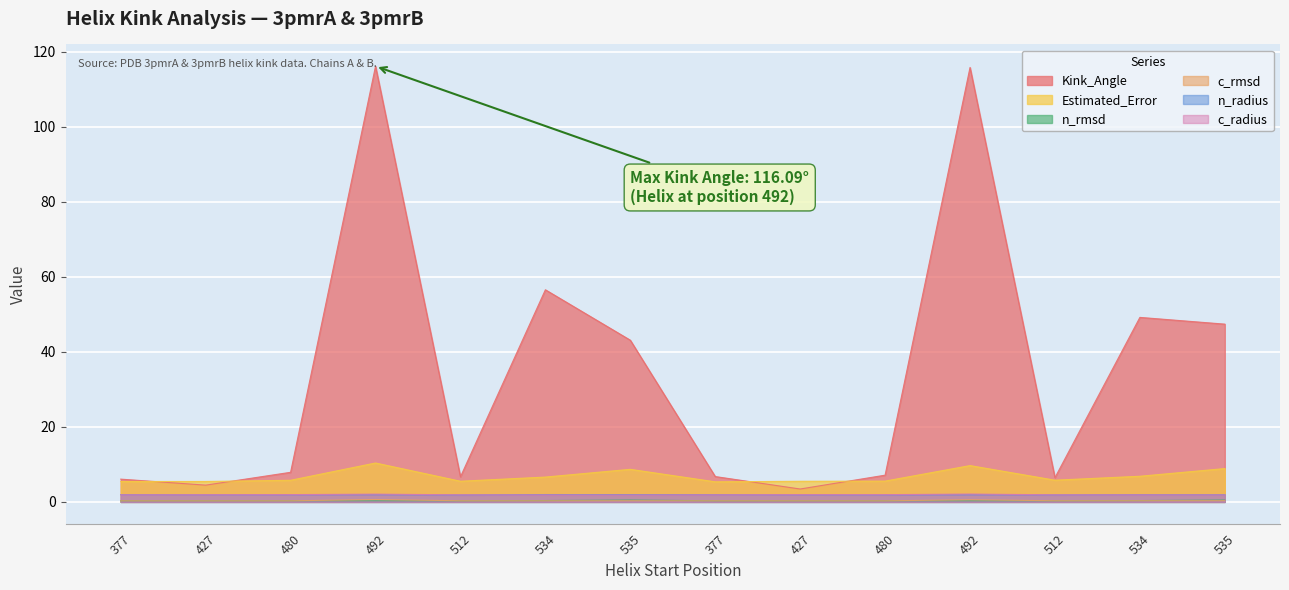

Between 512 and 492, which is larger?

492